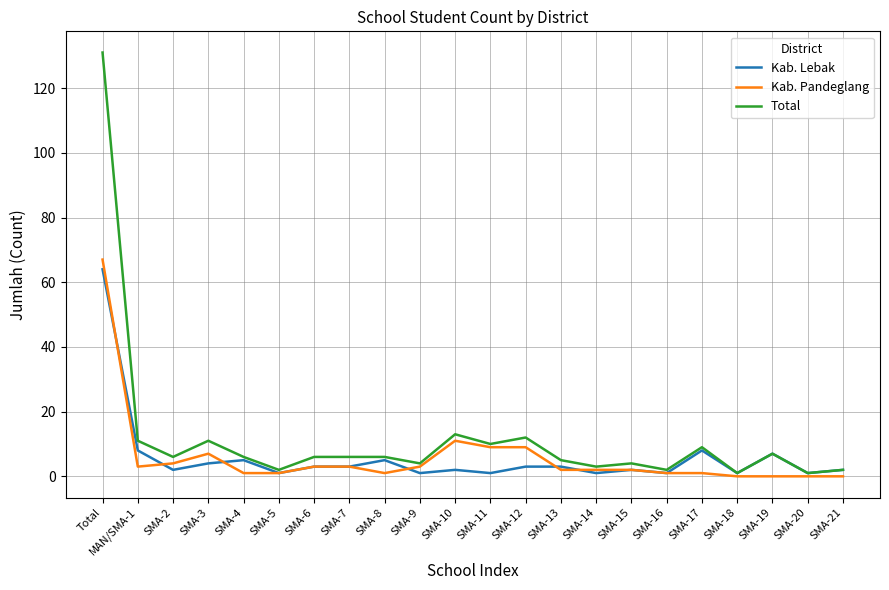

What are all the series names shown in the legend?

Kab. Lebak, Kab. Pandeglang, Total